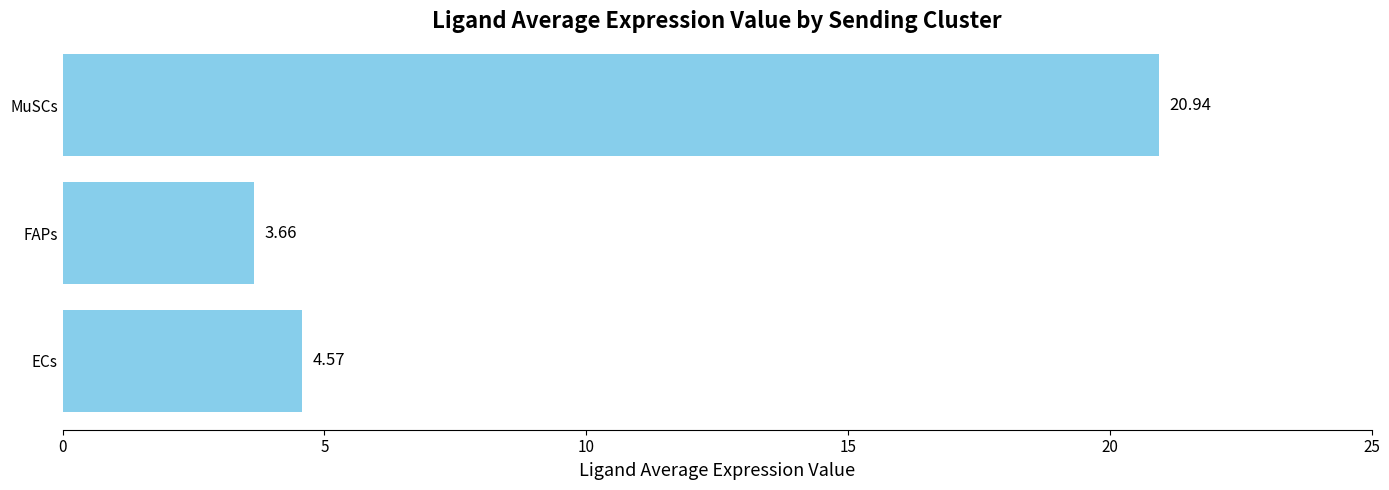

Rank the categories by value from highest to lowest.

MuSCs, ECs, FAPs